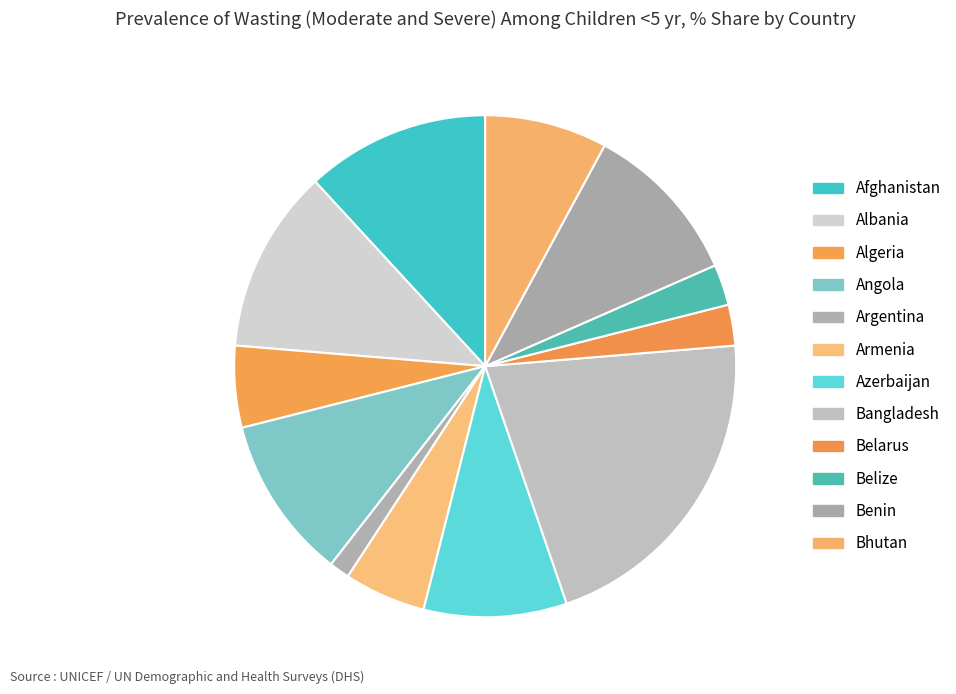

To the nearest percent, what percentage of the pie is Belize?

3%